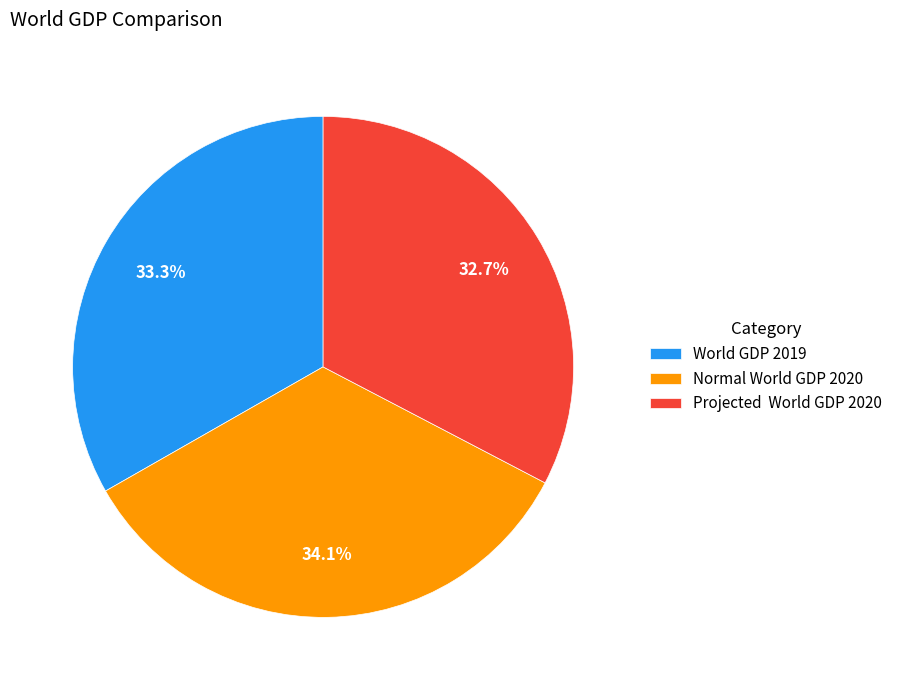

What is the ratio of the value at Projected World GDP 2020 to the value at Normal World GDP 2020?

1.0